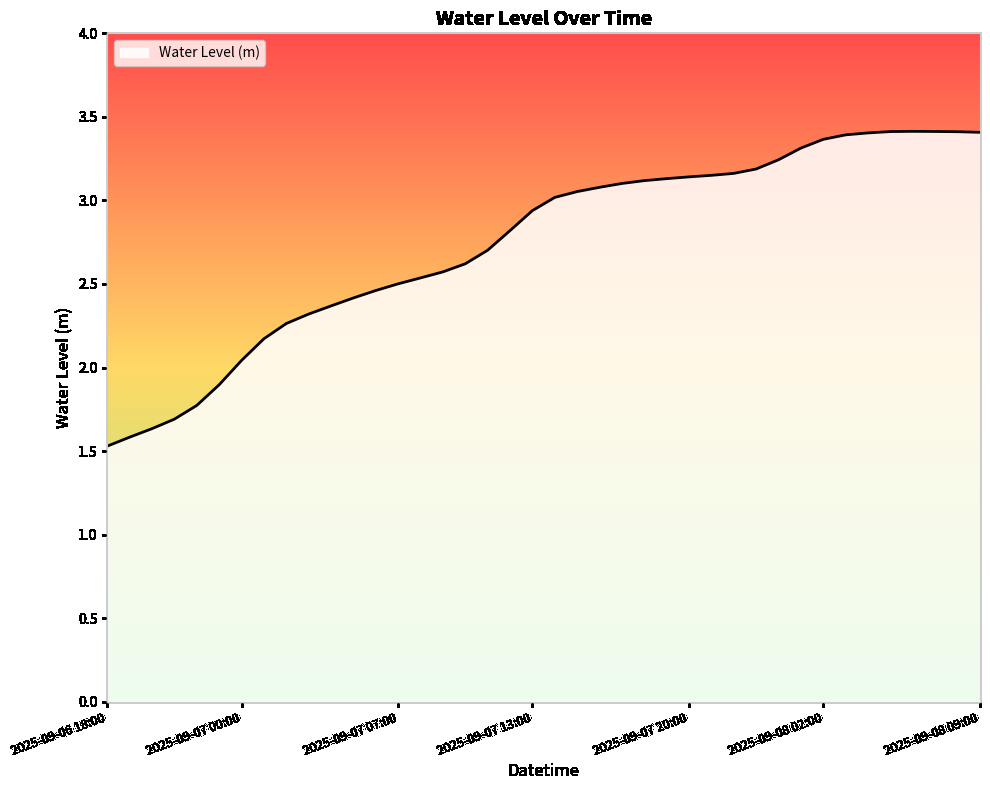

How many lines are shown in the chart?

1